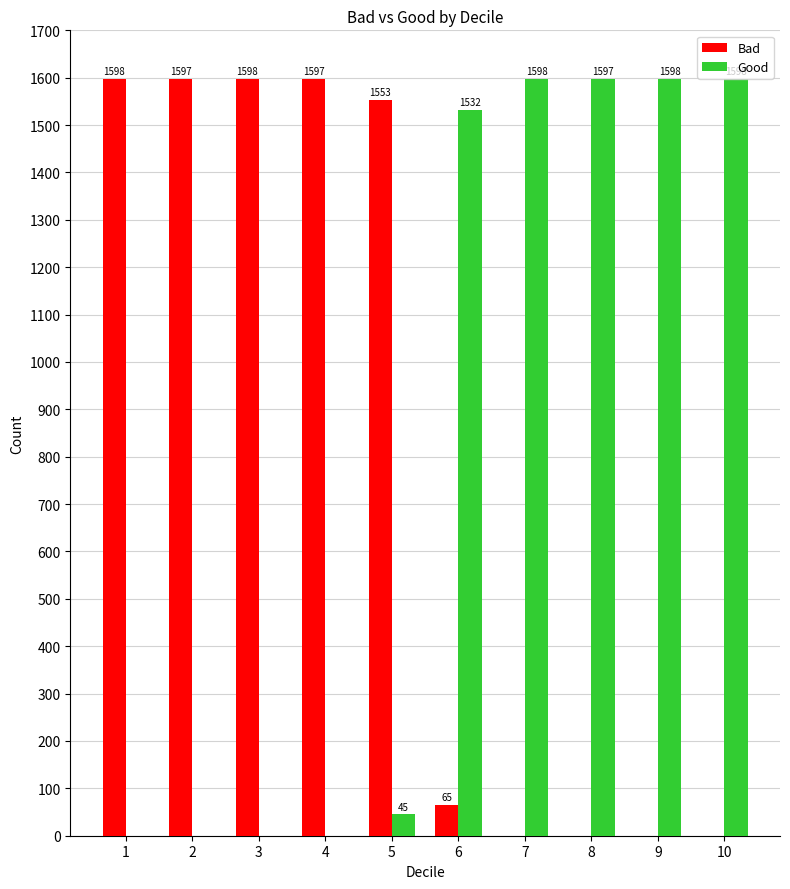

What is the sum of the Bad values at 3 and 4?

3195